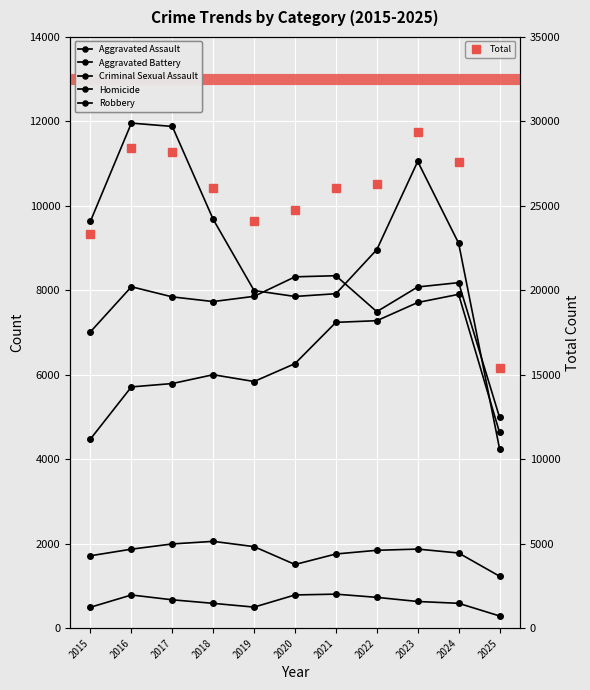

At which category is the sum across all series the highest?

2023